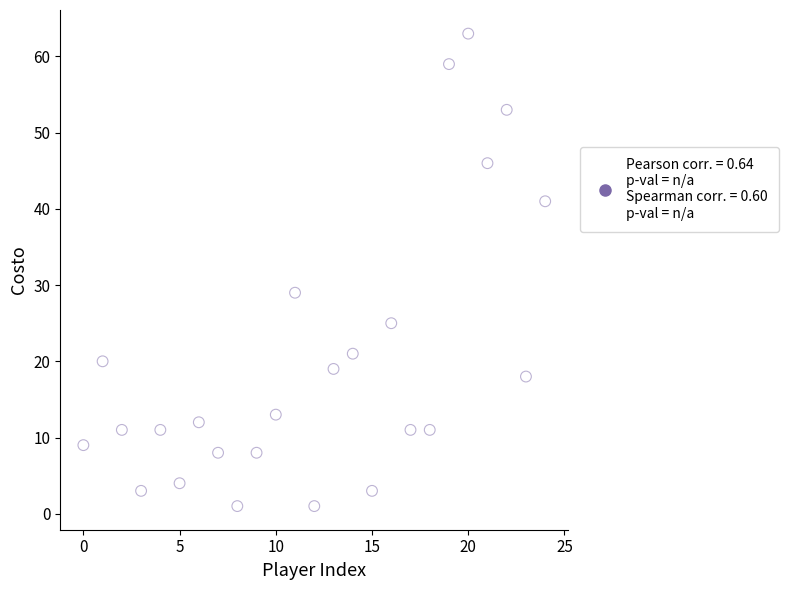

What is the range of Y values (max minus min)?

62